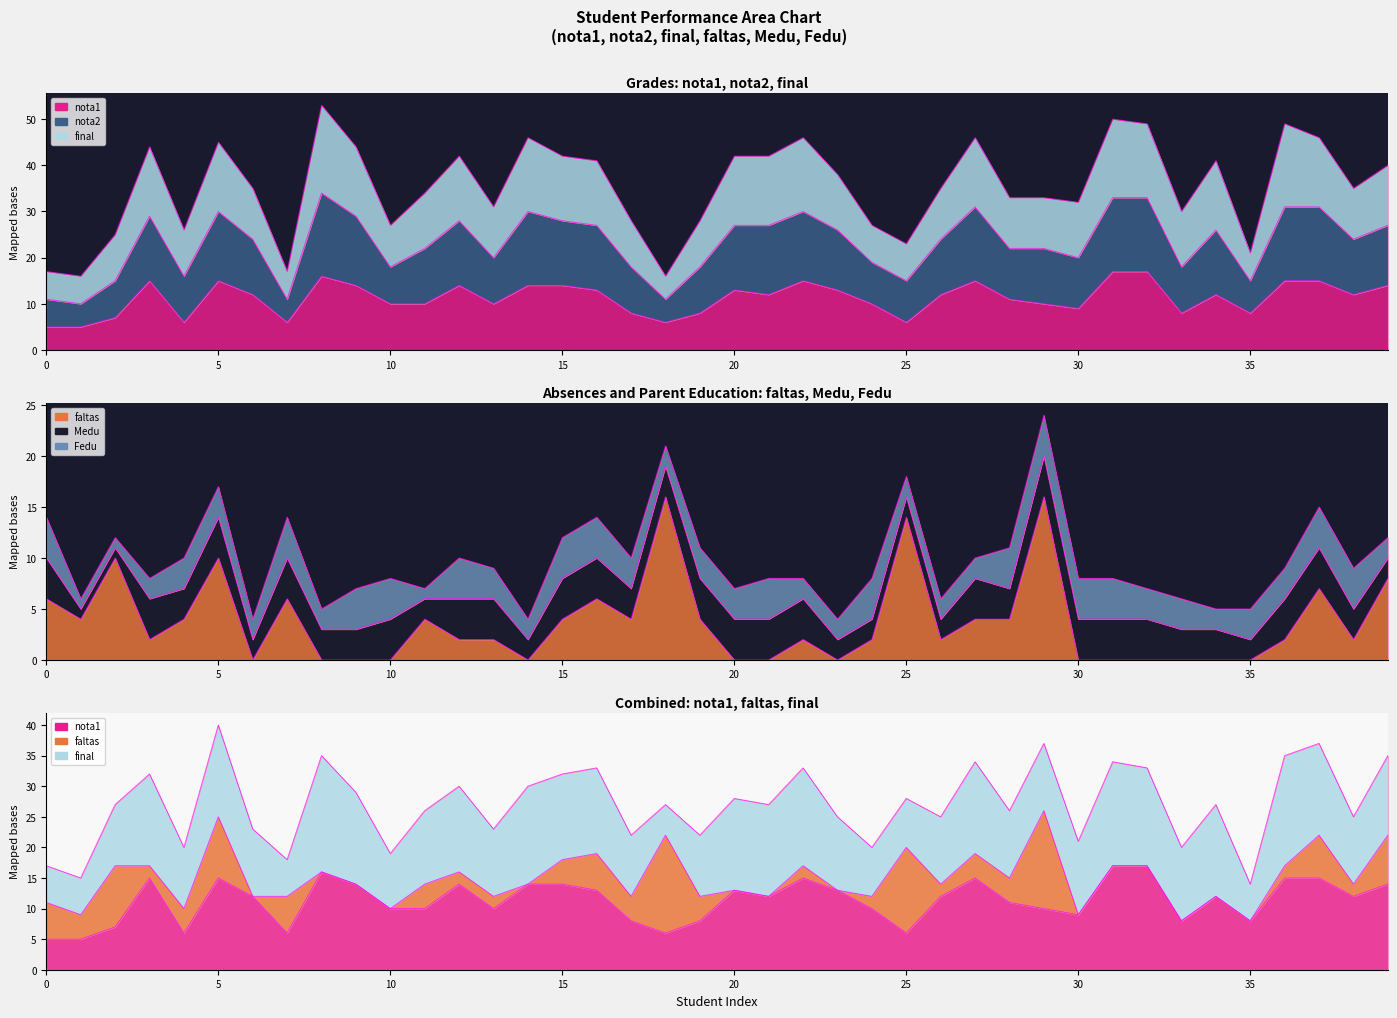

Does the chart have visible grid lines?

No